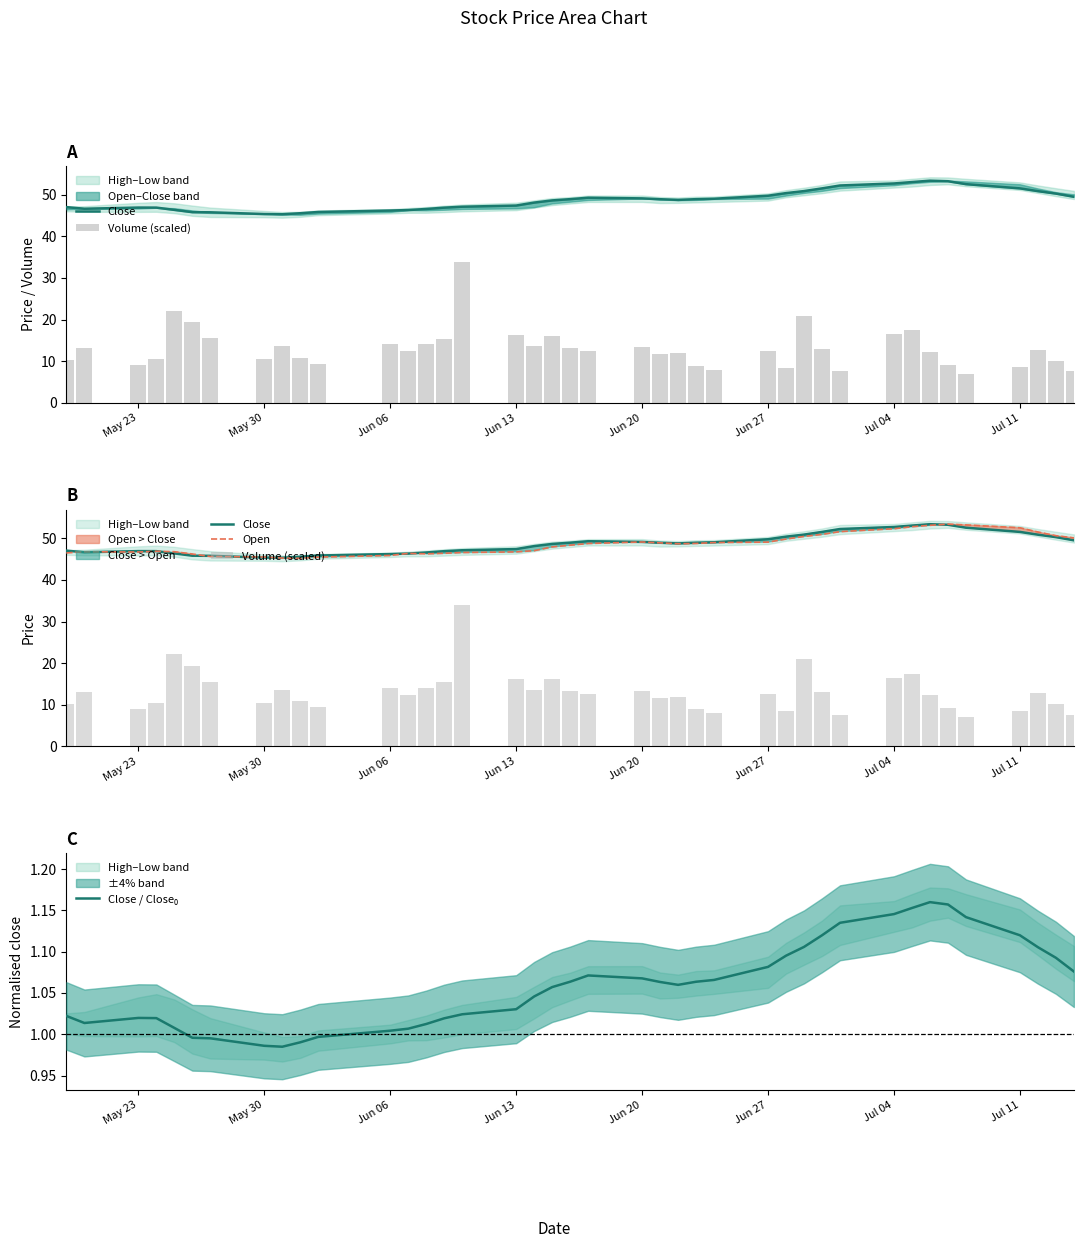

Are the bars horizontal?

No